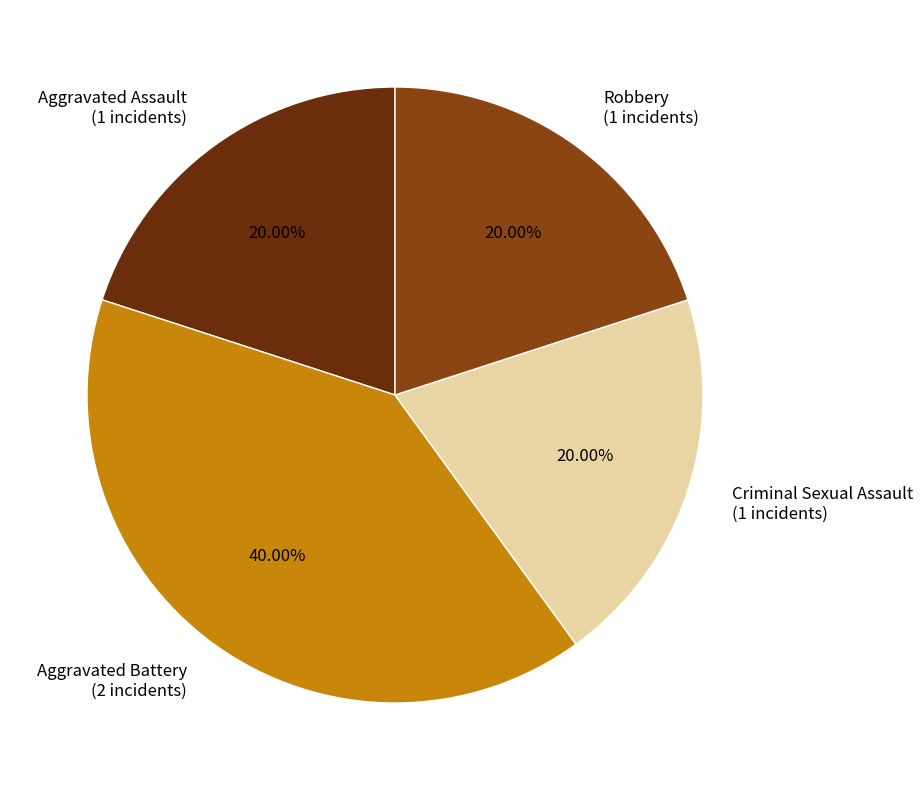

Is Aggravated Battery the majority of the pie?

No